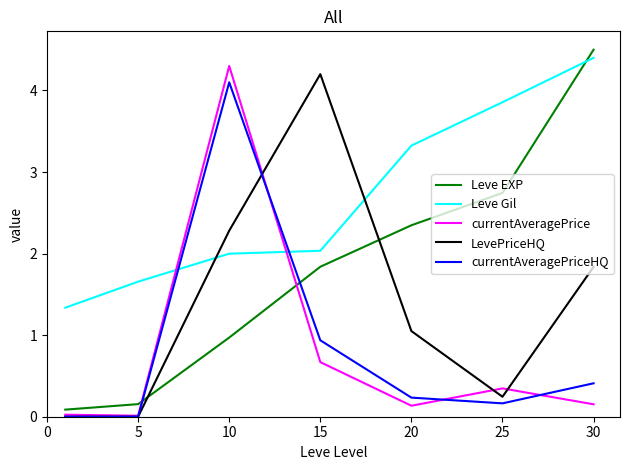

How many categories are shown in the chart?

7